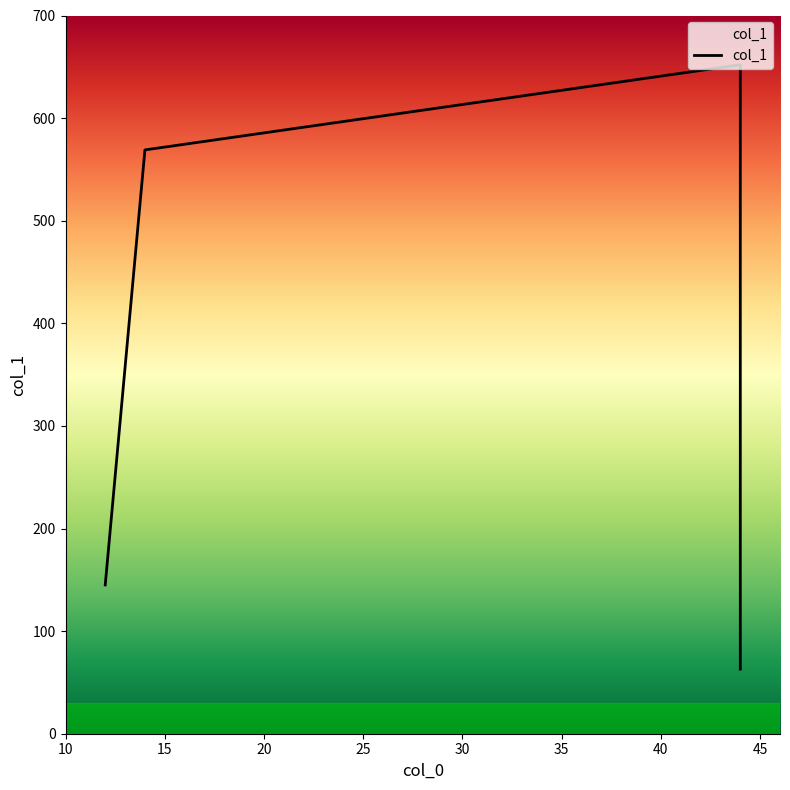

What is the difference between the values at 12 and 44?

82